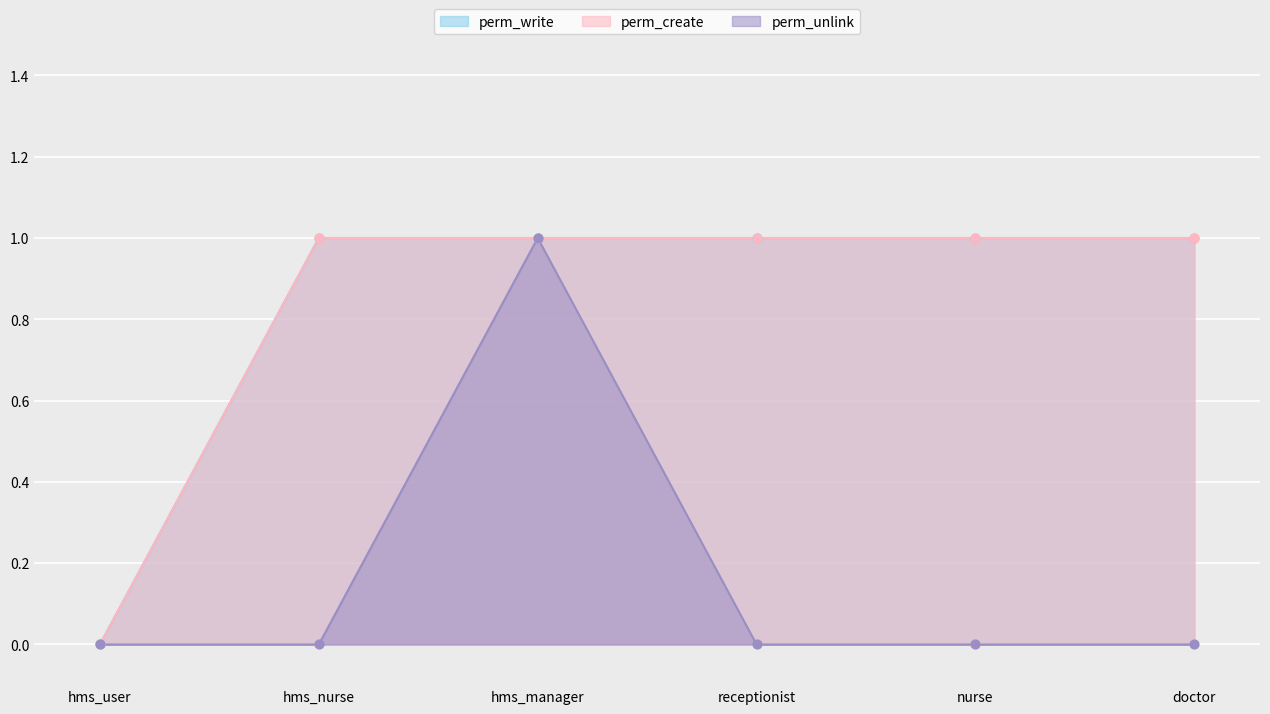

Which series reaches the maximum Y coordinate?

perm_write